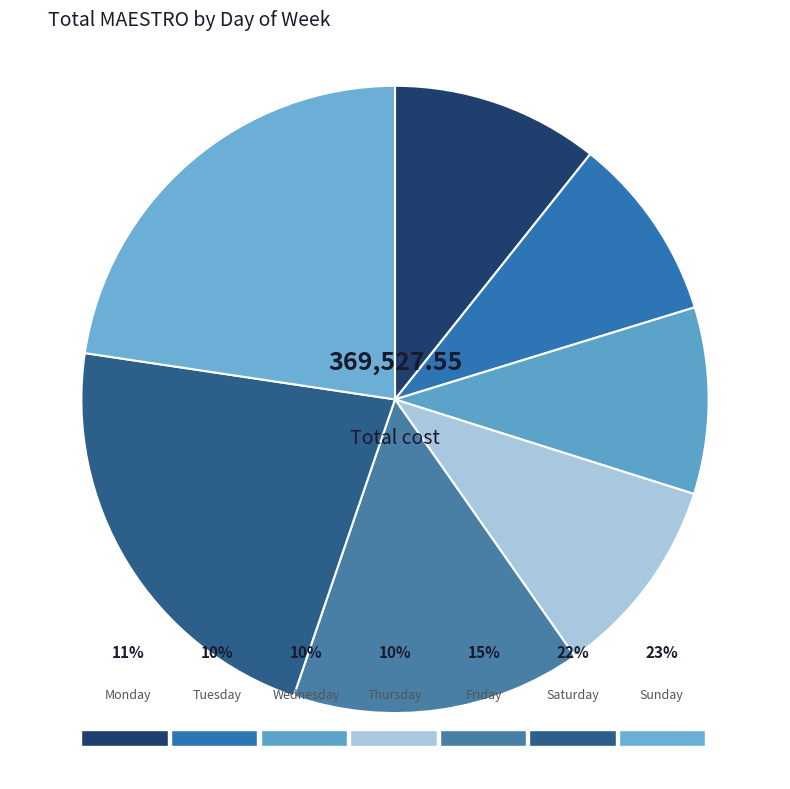

The Tuesday slice represents 10% of the pie. True or false?

True